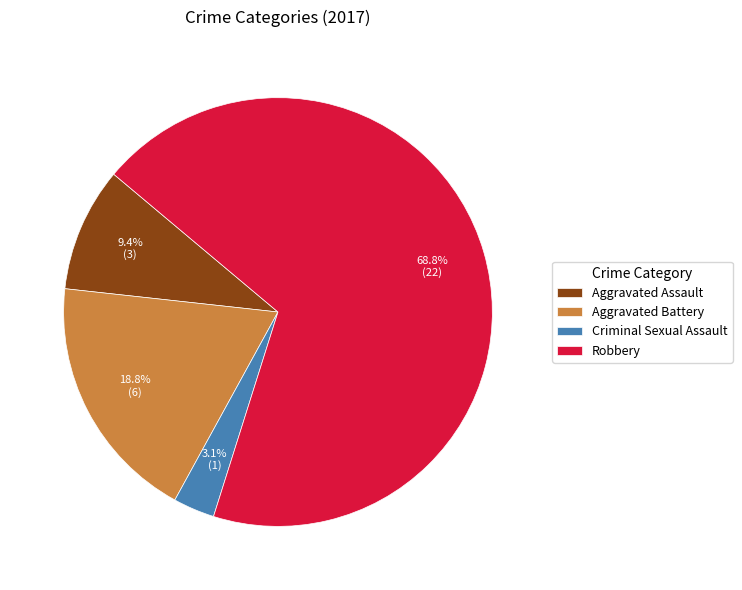

Is it true that Aggravated Battery is 19% of the pie?

True